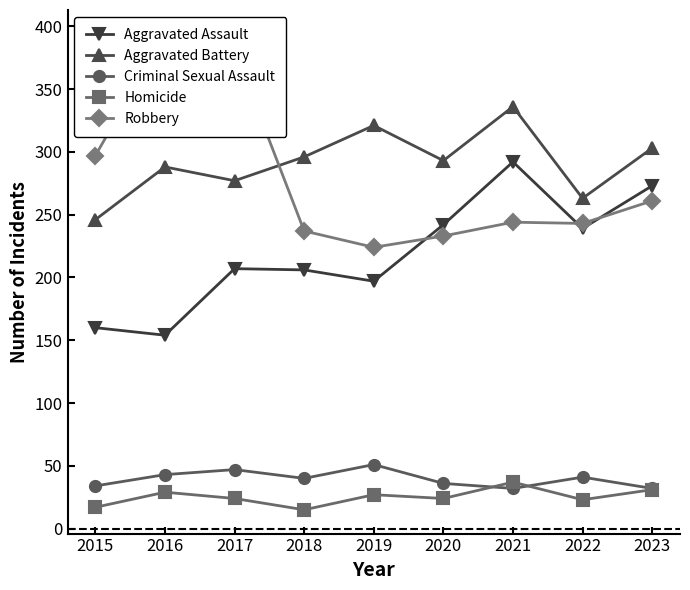

What is the value of the Aggravated Assault point at the 6th from the left?

242